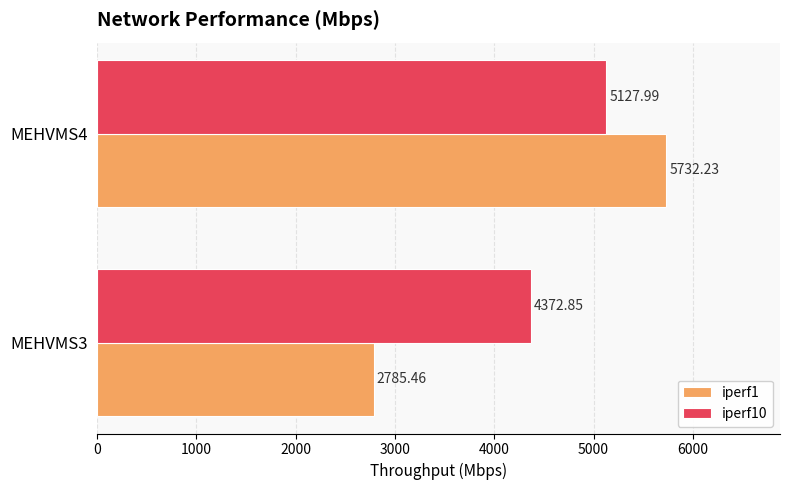

List the series in order of their peak value, highest first.

iperf1, iperf10